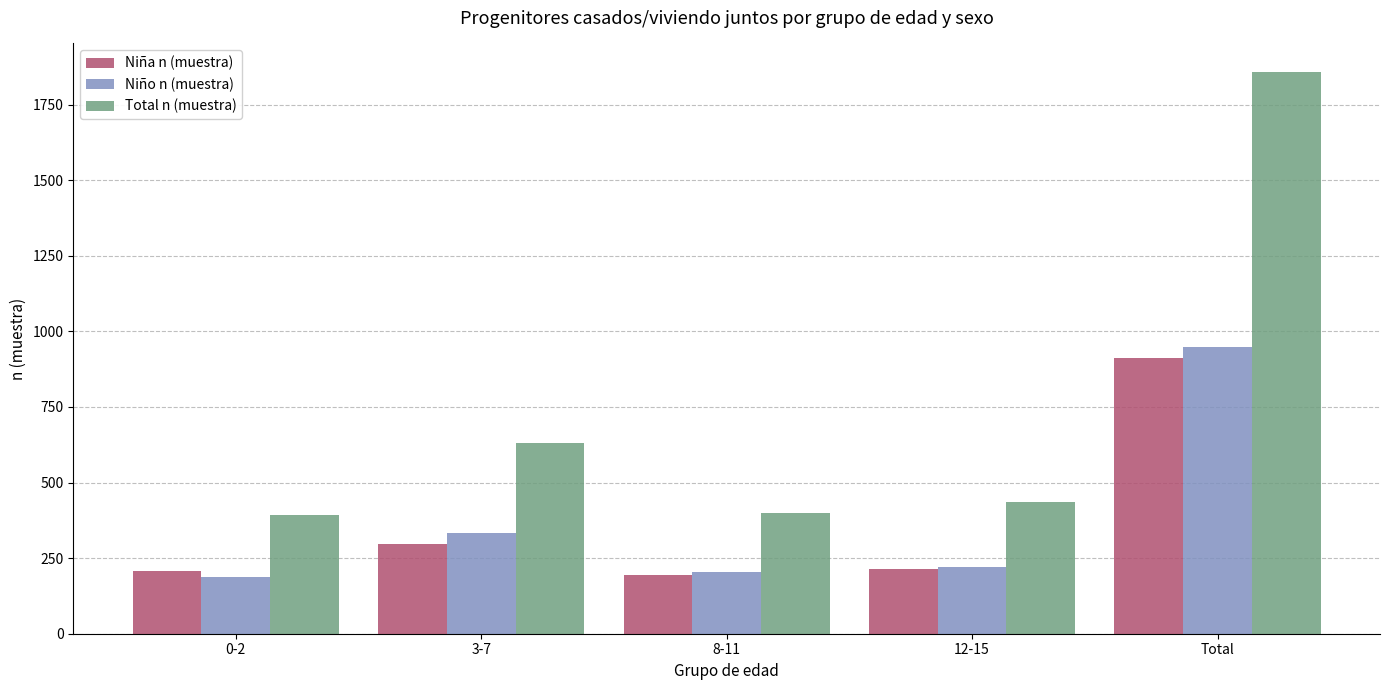

What position from the left is 3-7?

2